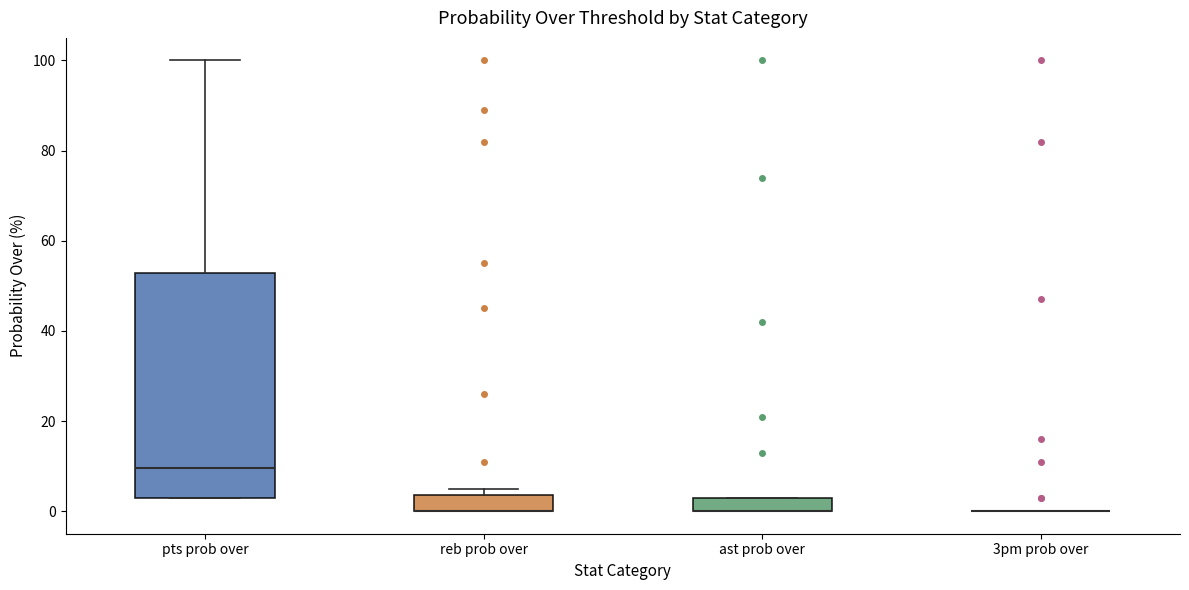

Where does the median line of the box for pts prob over sit on the y-axis? The values are not printed on the chart, so give them approximately, as read against the axis.

10